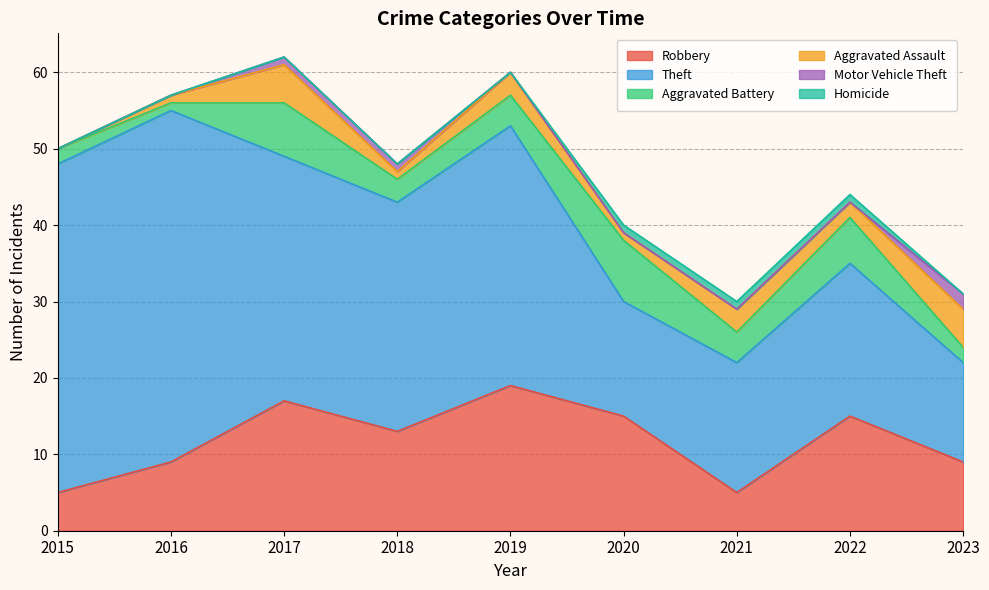

True or false: Aggravated Assault and Homicide cross at least once.

False